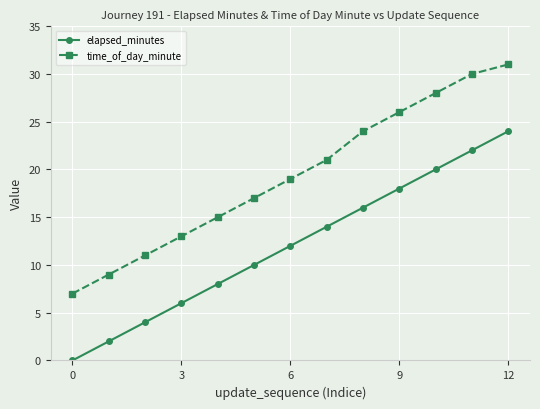

What is the greatest value displayed?

31